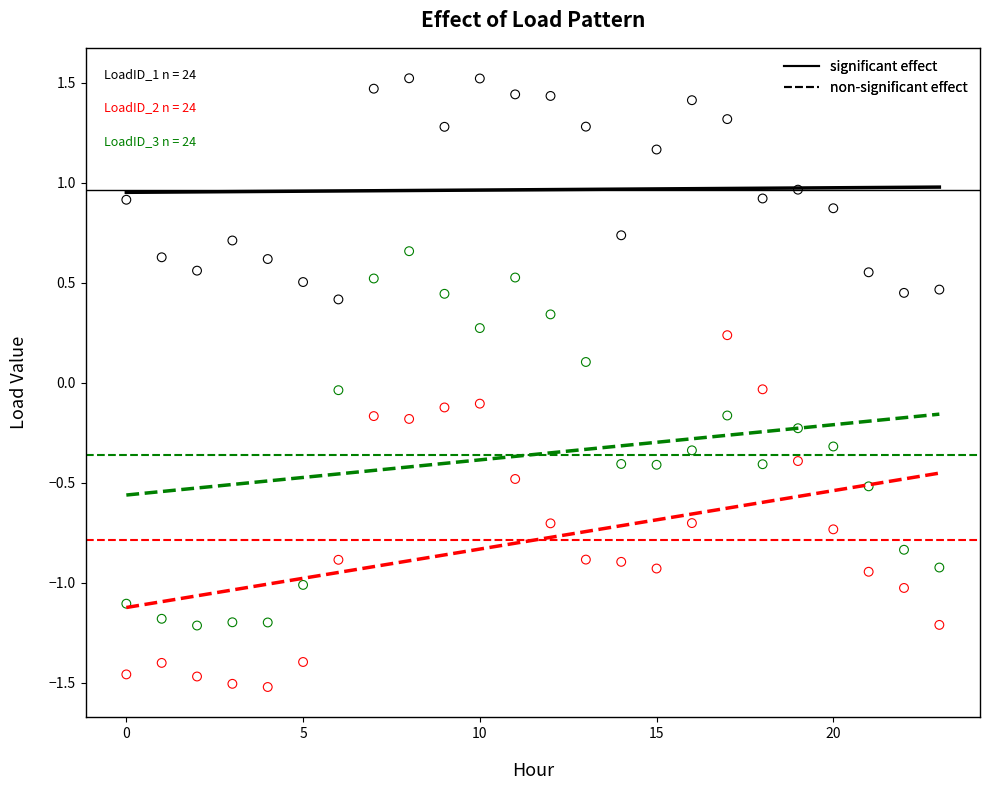

Across all data points, what is the range of Y values (max minus min)?

3.0